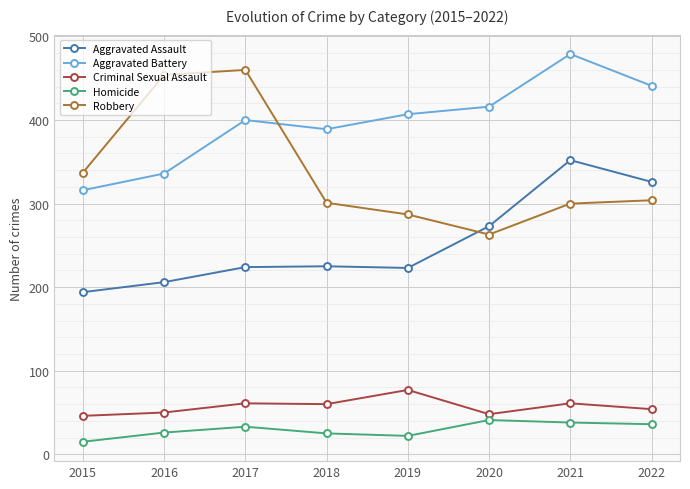

What are all the series names shown in the legend?

Aggravated Assault, Aggravated Battery, Criminal Sexual Assault, Homicide, Robbery